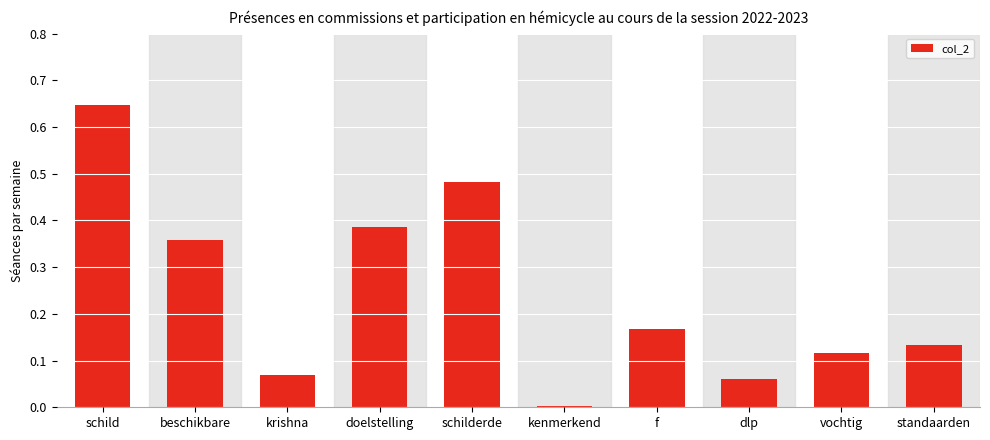

How many bars are there in total?

10